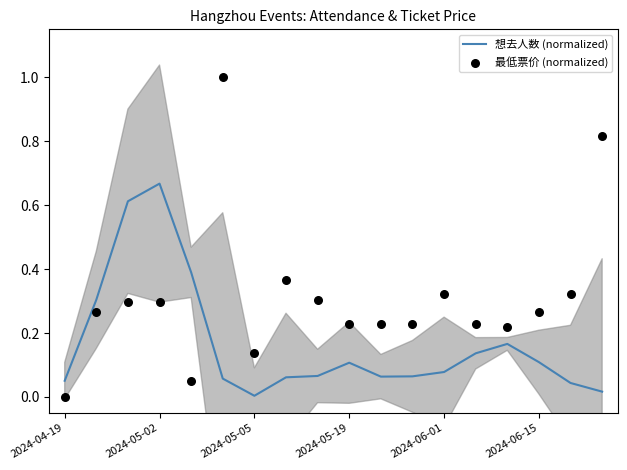

Which series reaches the minimum Y coordinate?

最低票价 (normalized)